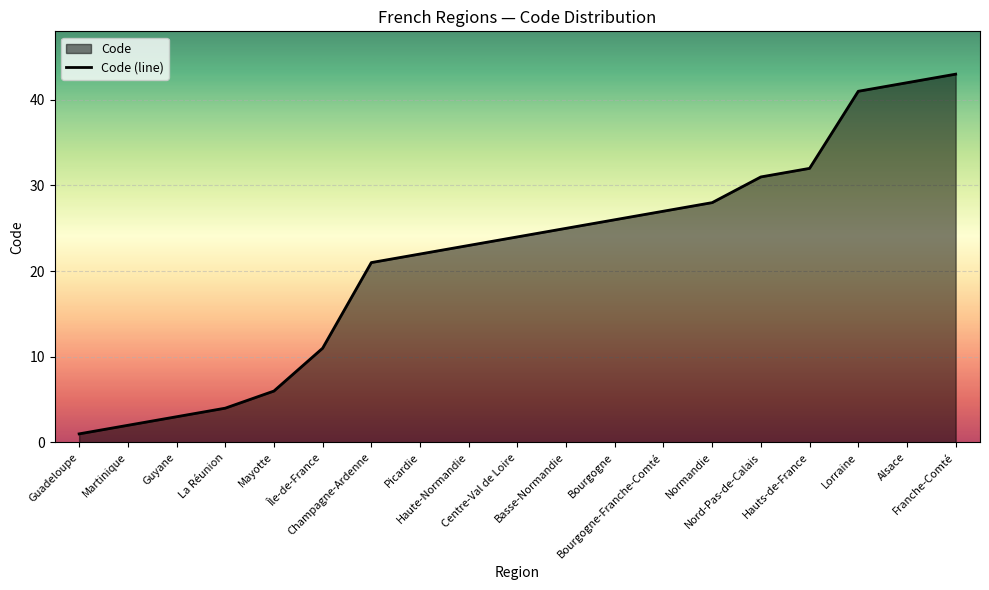

What position from the left is Mayotte?

5